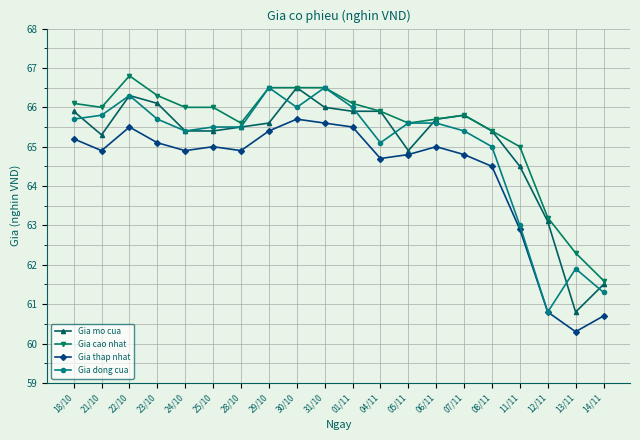

True or false: Gia dong cua has a value of 65.4 at 24/10.

True